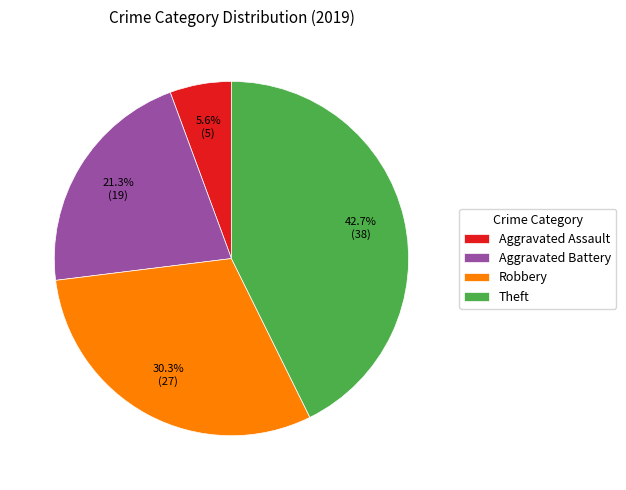

What is the ratio of the value at Theft to the value at Aggravated Battery?

2.0